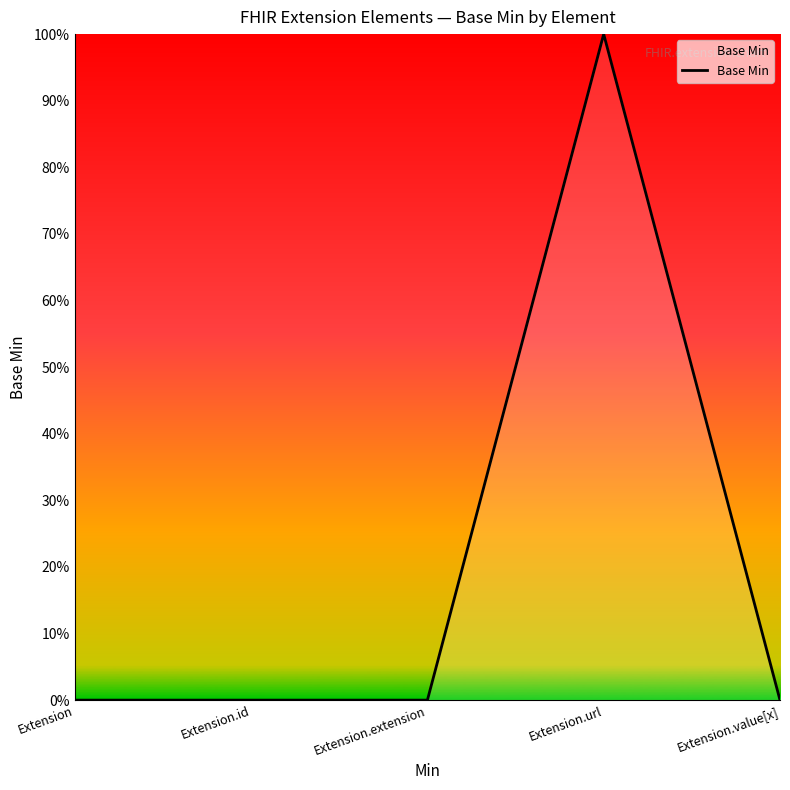

The chart shows a value of 2 at Extension.url. True or false?

False